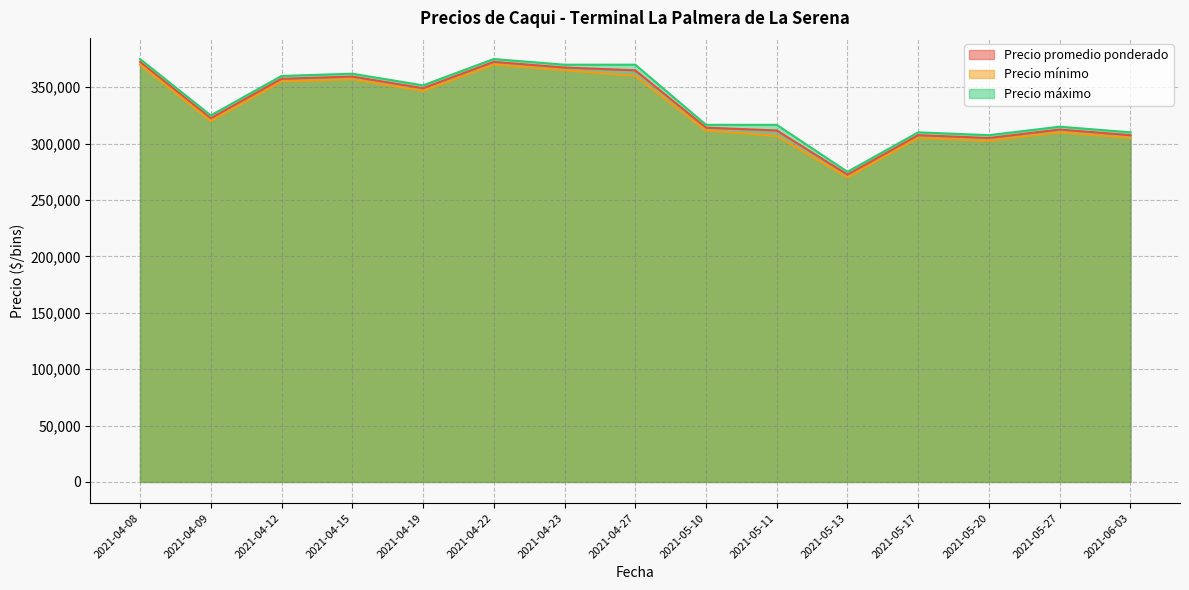

At which category does the chart reach its minimum across all series?

2021-05-13